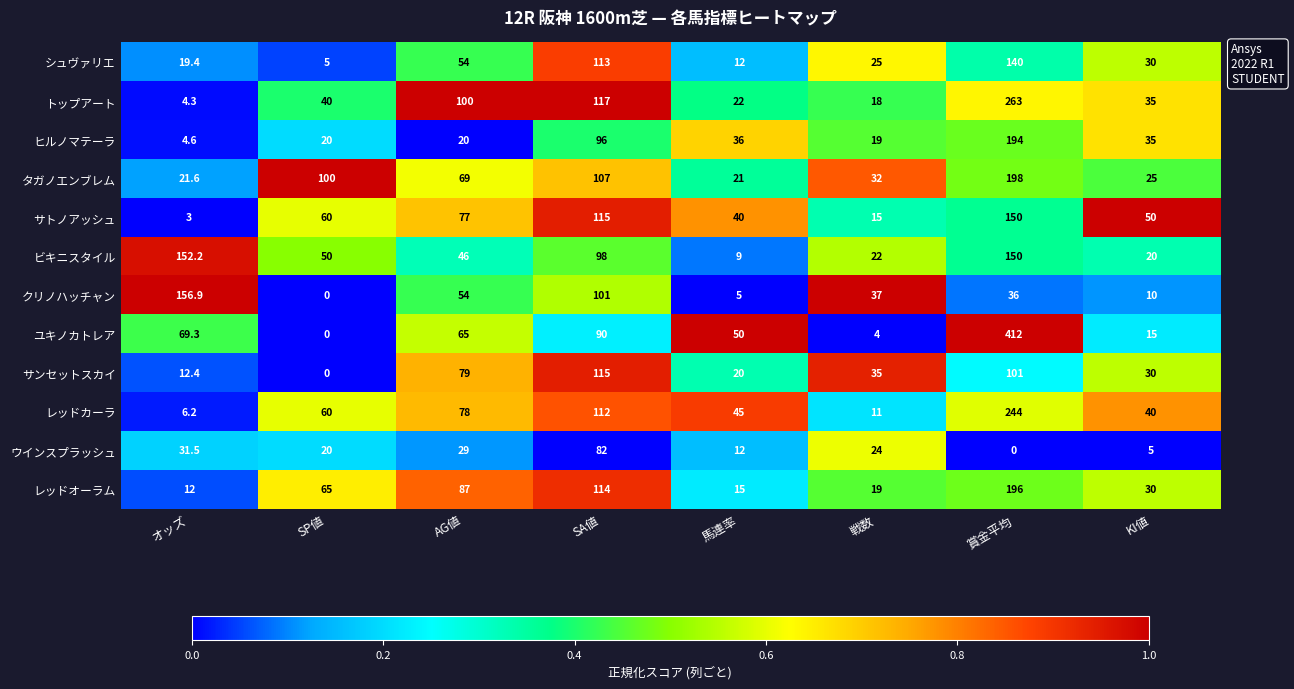

True or false: ユキノカトレア has a value of 156.5 at SA値.

False